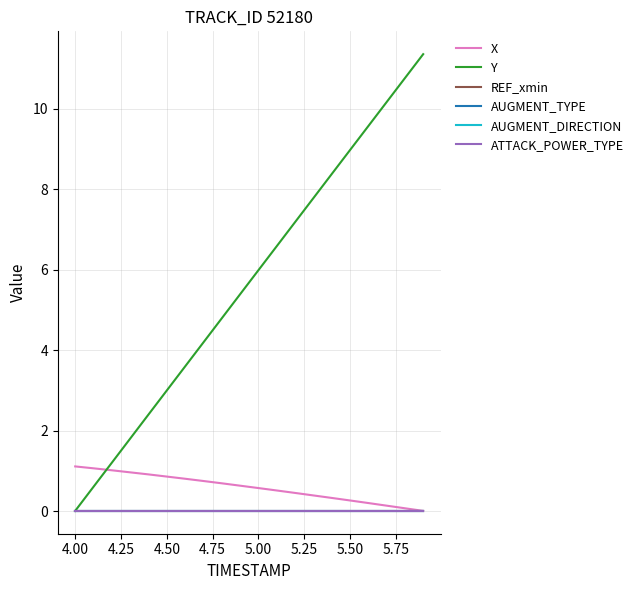

Does the chart have visible grid lines?

Yes